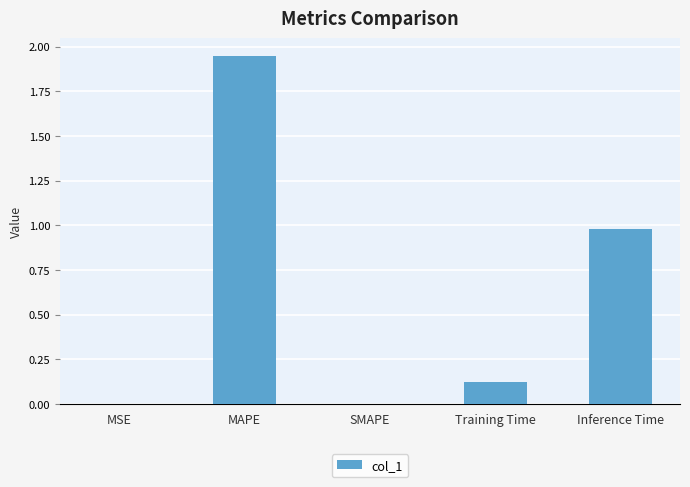

What is the sum of the values at Inference Time and MAPE?

2.9